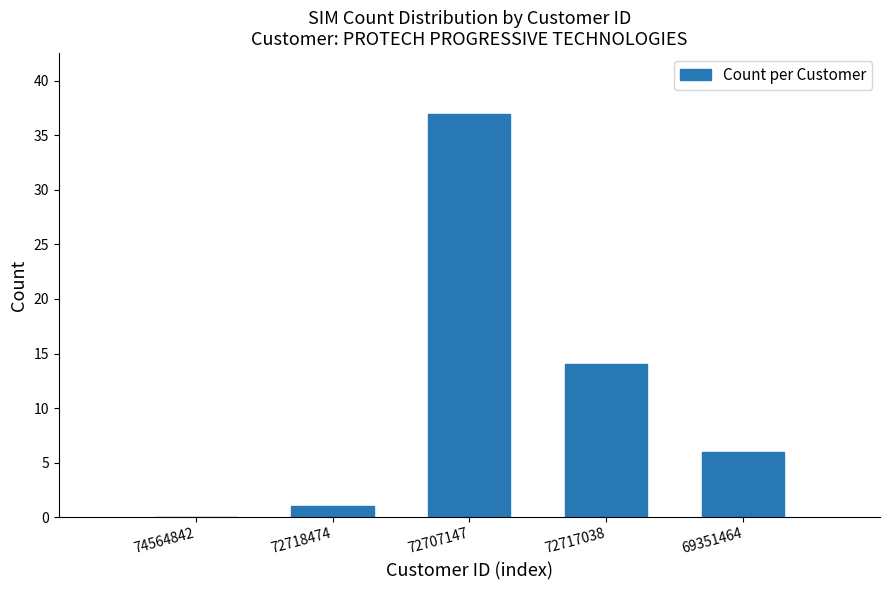

Reading right to left, transcribe all the data shown in this chart.

69351464=6	72717038=14	72707147=37	72718474=1	74564842=0